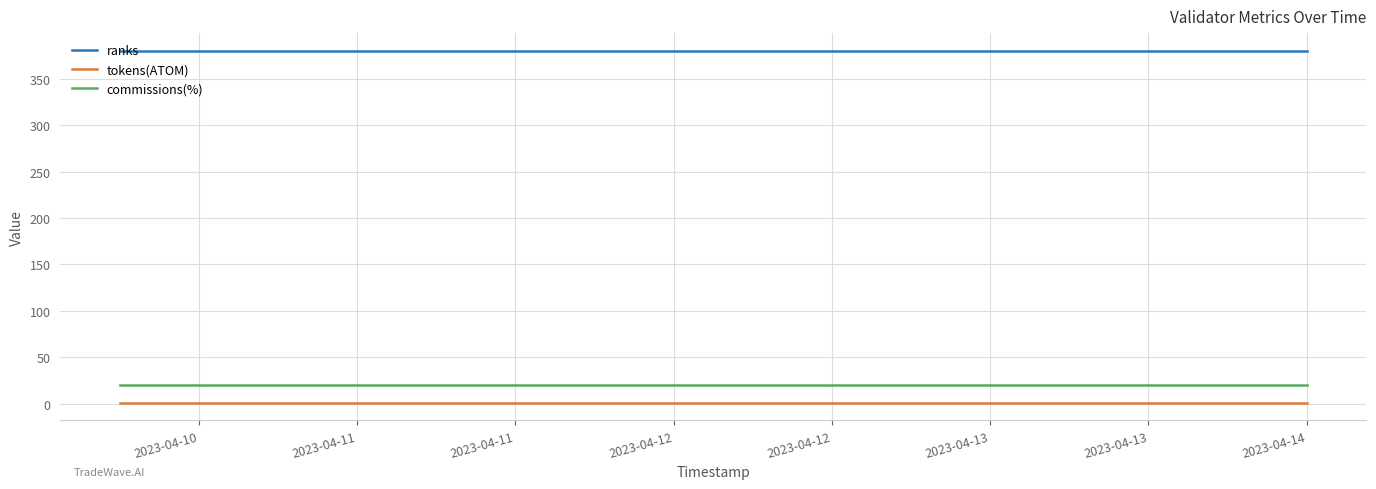

What is the minimum value for commissions(%)?

20.0